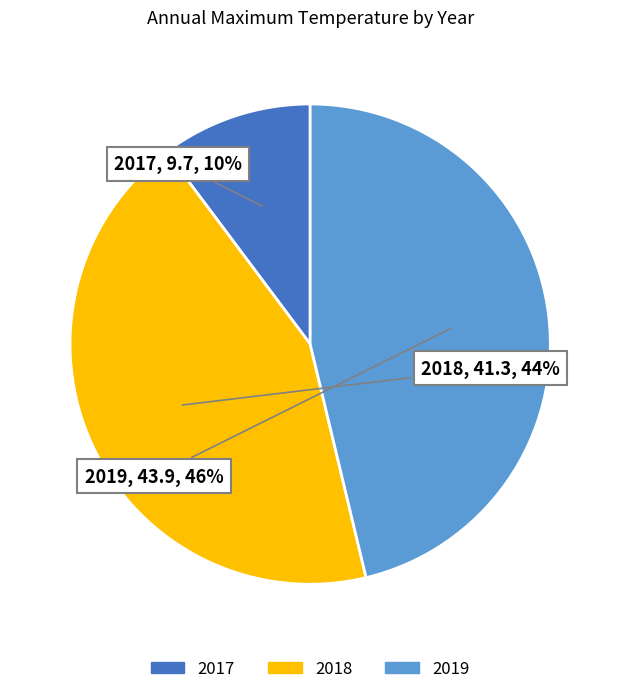

How many segments does this pie chart have?

3